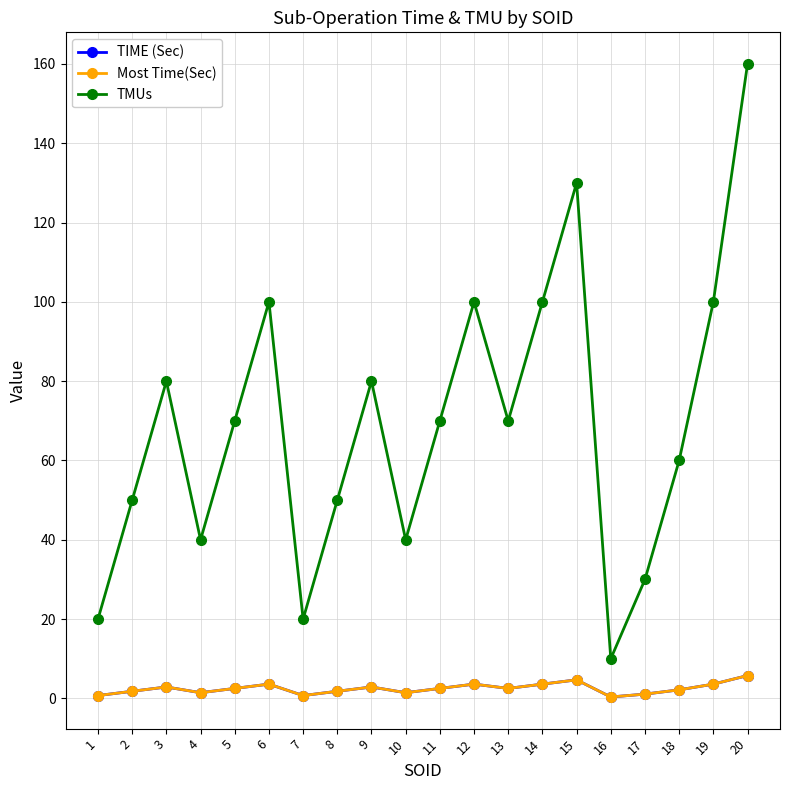

Is this an area chart (filled region under the line)?

No